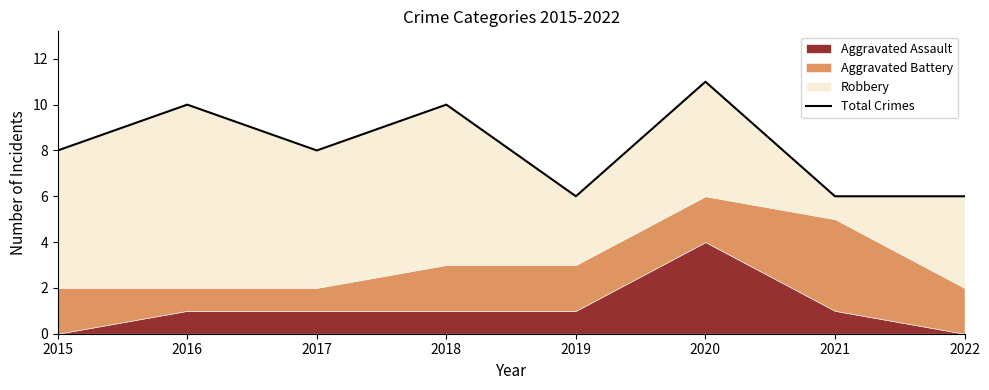

How many values are between 6 and 10?

7